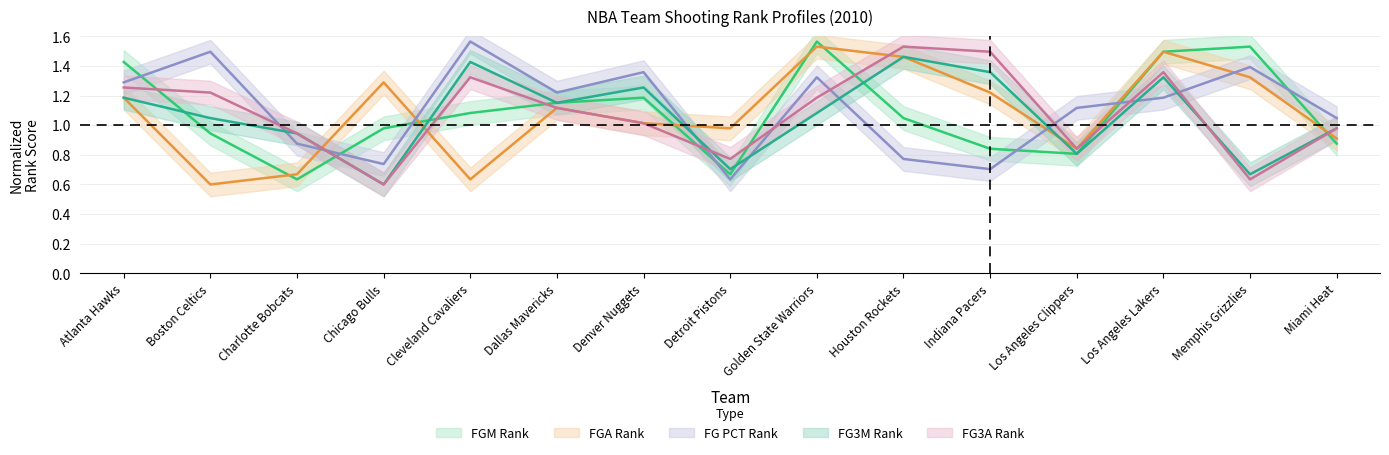

Reading left to right, what are all the values shown in this chart?

FGM_RANK: 1.4	0.9	0.6	1.0	1.1	1.2	1.2	0.7	1.6	1.0	0.8	0.8	1.5	1.5	0.9
FGA_RANK: 1.2	0.6	0.7	1.3	0.6	1.1	1.0	1.0	1.5	1.5	1.2	0.8	1.5	1.3	0.9
FG_PCT_RANK: 1.3	1.5	0.9	0.7	1.6	1.2	1.4	0.6	1.3	0.8	0.7	1.1	1.2	1.4	1.0
FG3M_RANK: 1.2	1.0	0.9	0.6	1.4	1.2	1.3	0.7	1.1	1.5	1.4	0.8	1.3	0.7	1.0
FG3A_RANK: 1.3	1.2	0.9	0.6	1.3	1.1	1.0	0.8	1.2	1.5	1.5	0.8	1.4	0.6	1.0